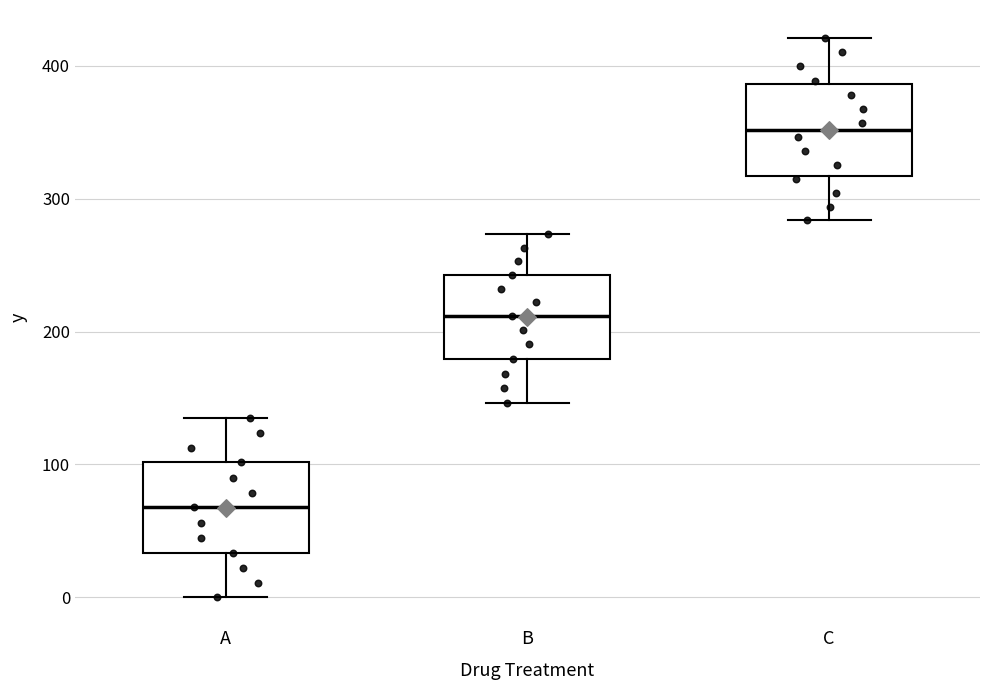

Where does the upper whisker of the box for A end on the y-axis? The values are not printed on the chart, so give them approximately, as read against the axis.

130